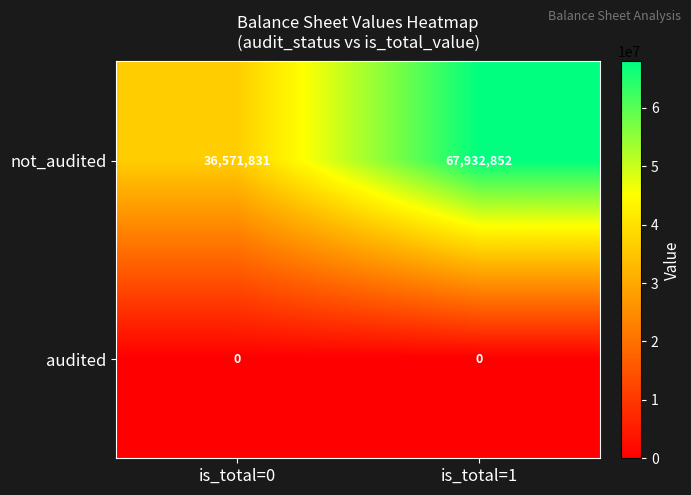

At which category is the sum across all series the highest?

is_total=1